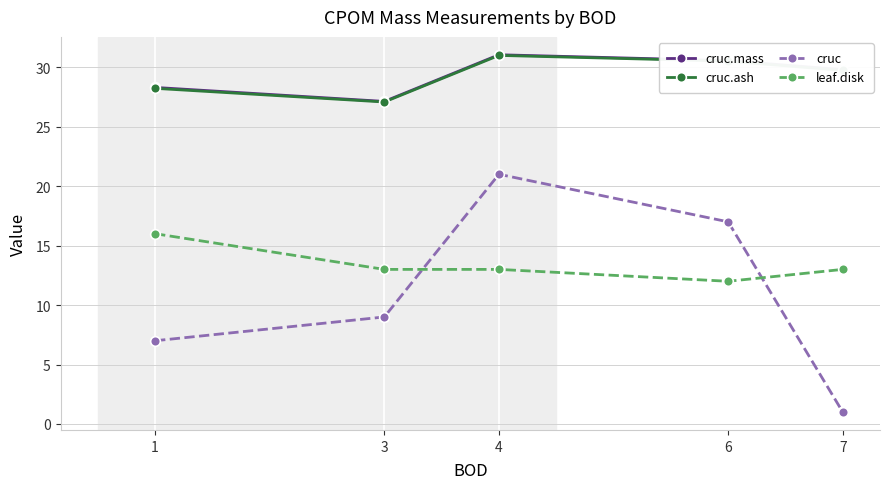

True or false: leaf.disk has more than 2 interior local peaks.

False